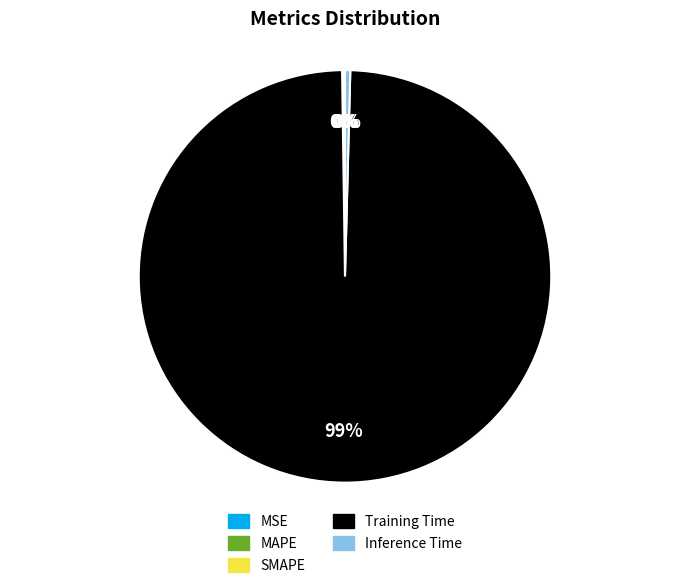

Does any single category account for the majority?

Yes